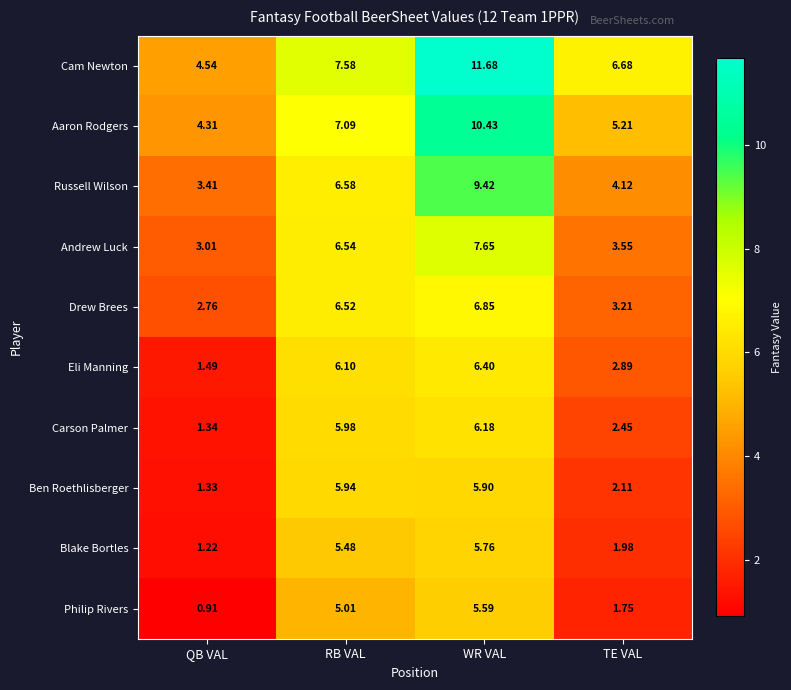

At which label does Russell Wilson first exceed 6?

RB VAL